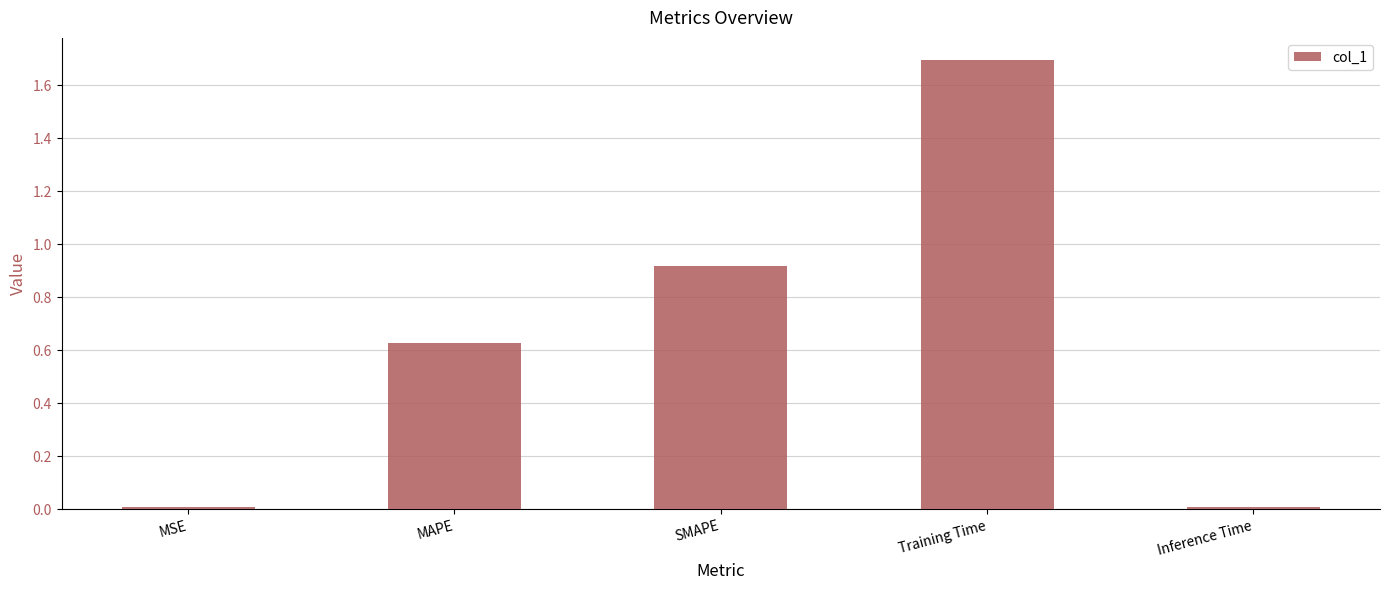

What is the label of the 2nd bar from the right?

Training Time